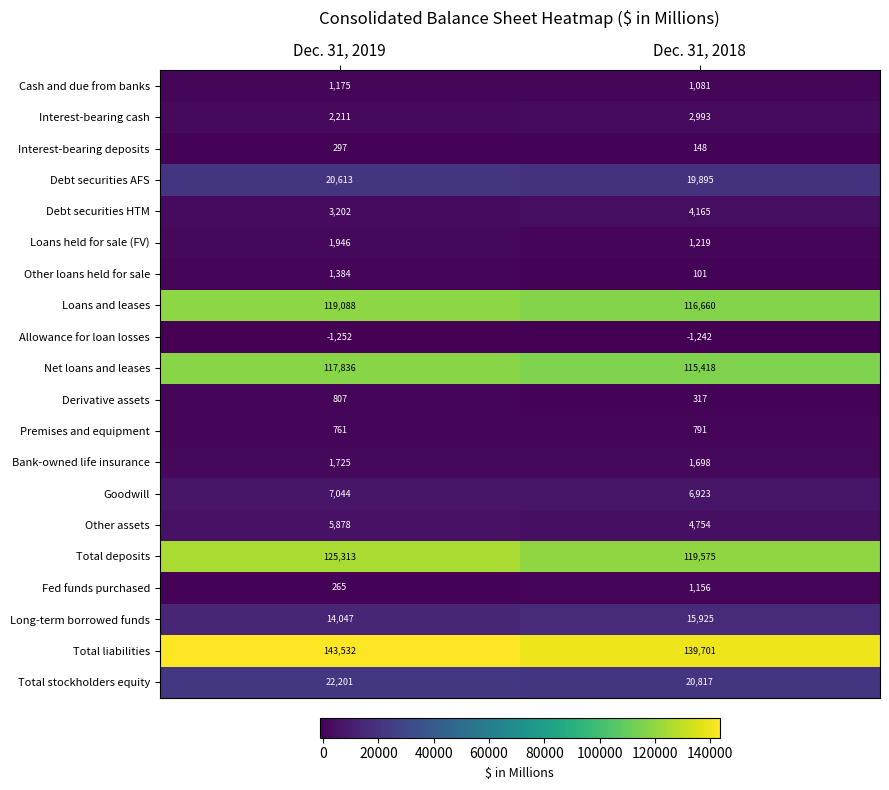

The value of Fed funds purchased at Dec. 31, 2018 is 676. True or false?

False